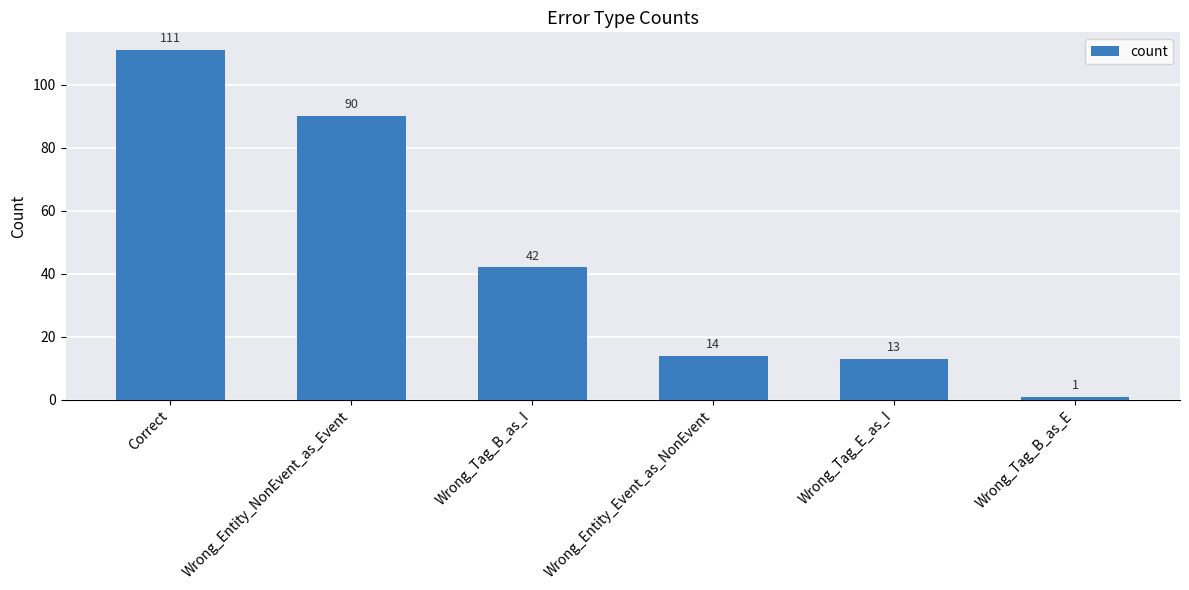

How many series are shown in this chart?

1